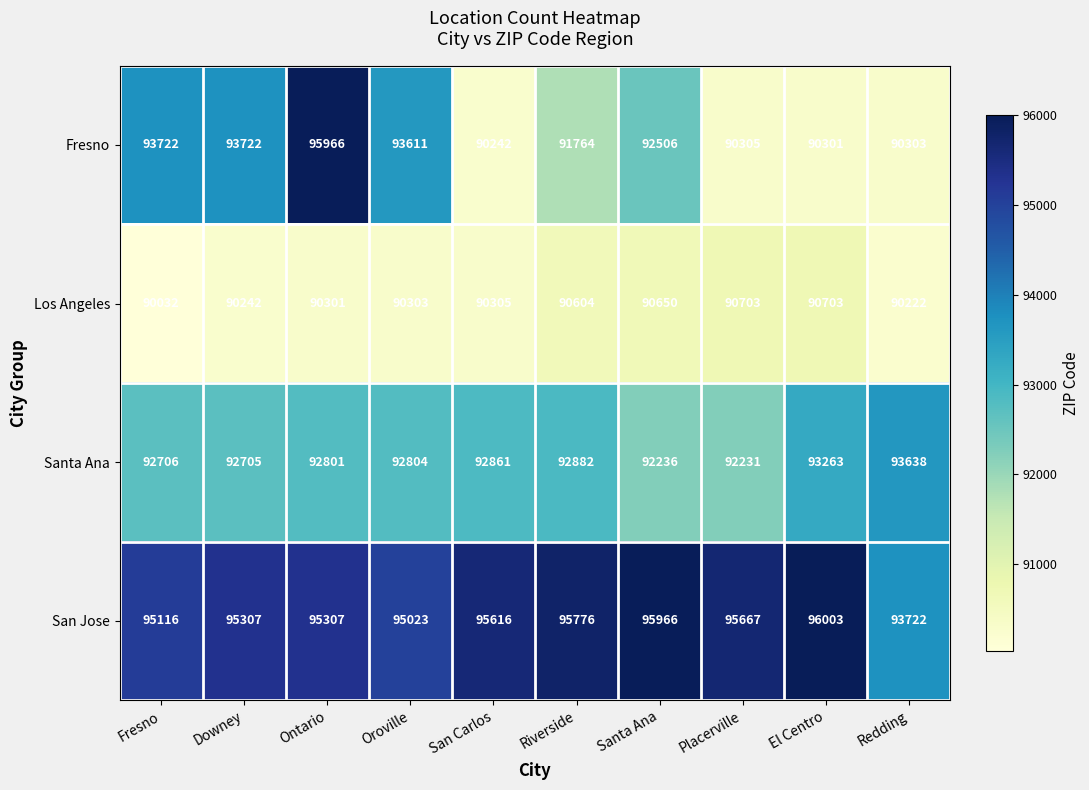

At Downey, list the series in order from smallest to largest.

Los Angeles, Santa Ana, Fresno, San Jose